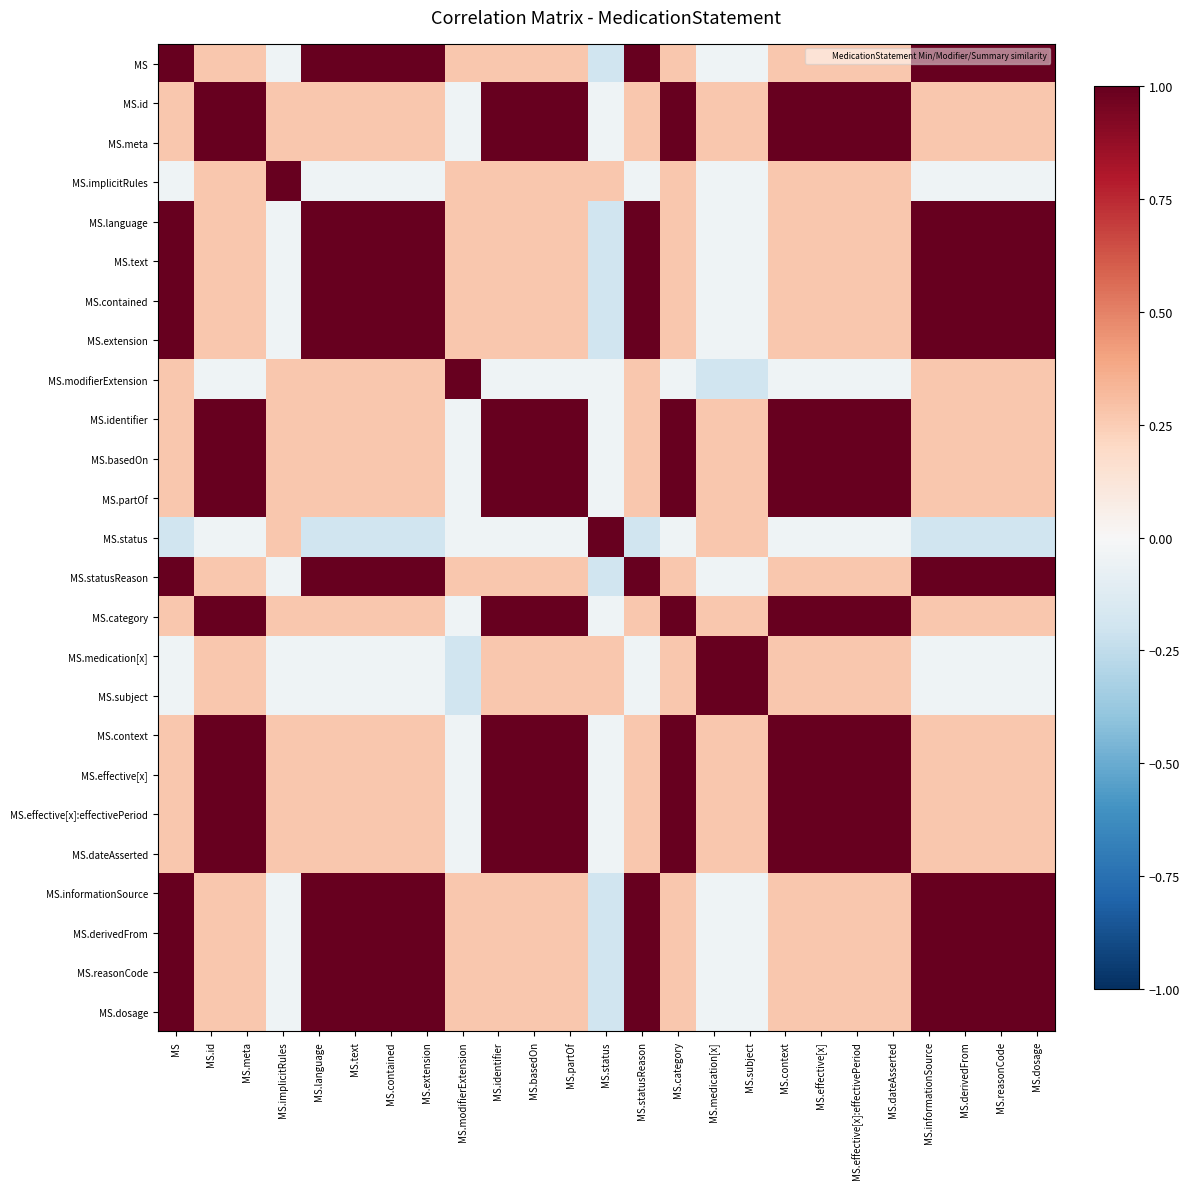

How many distinct data groups are displayed?

25